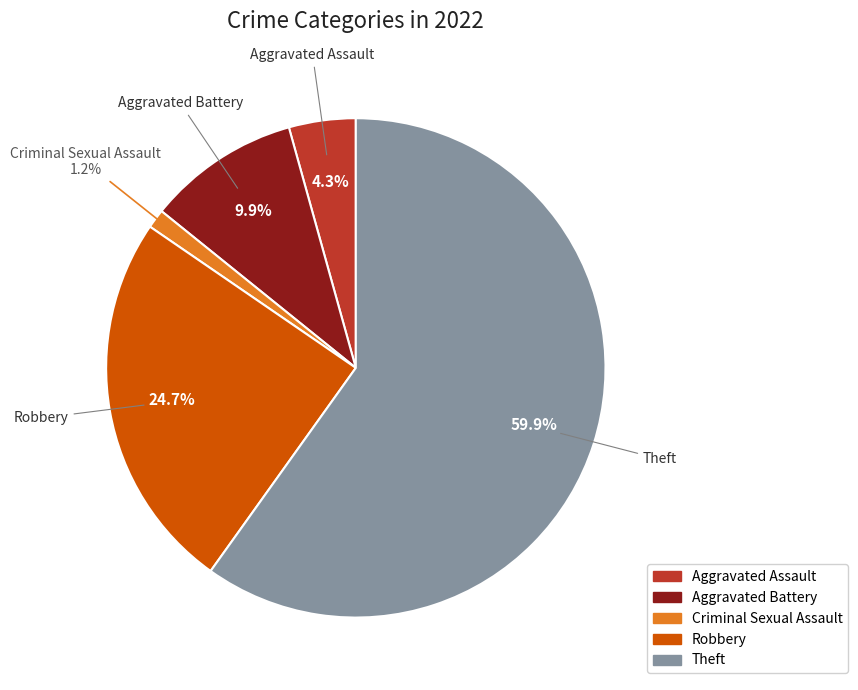

Does any single category account for the majority?

Yes